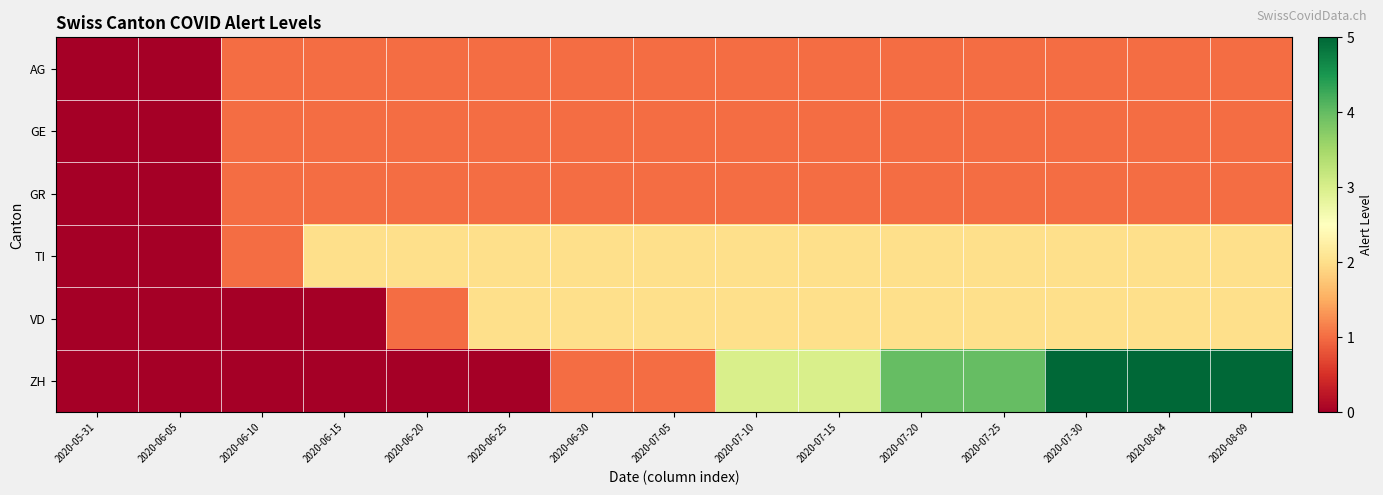

Reading left to right, list all the values displayed in this chart.

AG: 2020-05-31=0	2020-06-05=0	2020-06-10=1	2020-06-15=1	2020-06-20=1	2020-06-25=1	2020-06-30=1	2020-07-05=1	2020-07-10=1	2020-07-15=1	2020-07-20=1	2020-07-25=1	2020-07-30=1	2020-08-04=1	2020-08-09=1
GE: 2020-05-31=0	2020-06-05=0	2020-06-10=1	2020-06-15=1	2020-06-20=1	2020-06-25=1	2020-06-30=1	2020-07-05=1	2020-07-10=1	2020-07-15=1	2020-07-20=1	2020-07-25=1	2020-07-30=1	2020-08-04=1	2020-08-09=1
GR: 2020-05-31=0	2020-06-05=0	2020-06-10=1	2020-06-15=1	2020-06-20=1	2020-06-25=1	2020-06-30=1	2020-07-05=1	2020-07-10=1	2020-07-15=1	2020-07-20=1	2020-07-25=1	2020-07-30=1	2020-08-04=1	2020-08-09=1
TI: 2020-05-31=0	2020-06-05=0	2020-06-10=1	2020-06-15=2	2020-06-20=2	2020-06-25=2	2020-06-30=2	2020-07-05=2	2020-07-10=2	2020-07-15=2	2020-07-20=2	2020-07-25=2	2020-07-30=2	2020-08-04=2	2020-08-09=2
VD: 2020-05-31=0	2020-06-05=0	2020-06-10=0	2020-06-15=0	2020-06-20=1	2020-06-25=2	2020-06-30=2	2020-07-05=2	2020-07-10=2	2020-07-15=2	2020-07-20=2	2020-07-25=2	2020-07-30=2	2020-08-04=2	2020-08-09=2
ZH: 2020-05-31=0	2020-06-05=0	2020-06-10=0	2020-06-15=0	2020-06-20=0	2020-06-25=0	2020-06-30=1	2020-07-05=1	2020-07-10=3	2020-07-15=3	2020-07-20=4	2020-07-25=4	2020-07-30=5	2020-08-04=5	2020-08-09=5